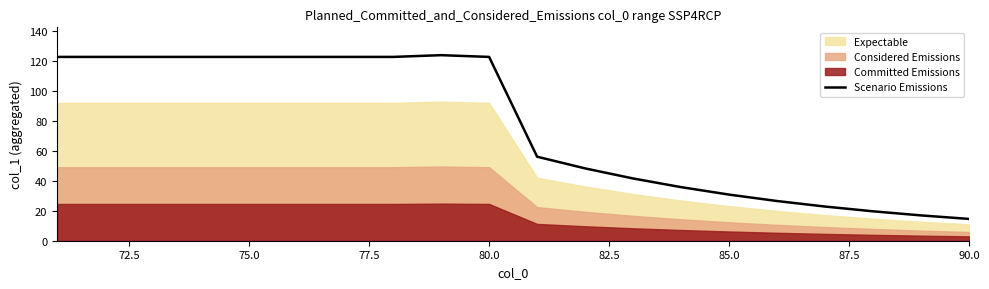

What is the difference between the maximum and minimum values?

109.1